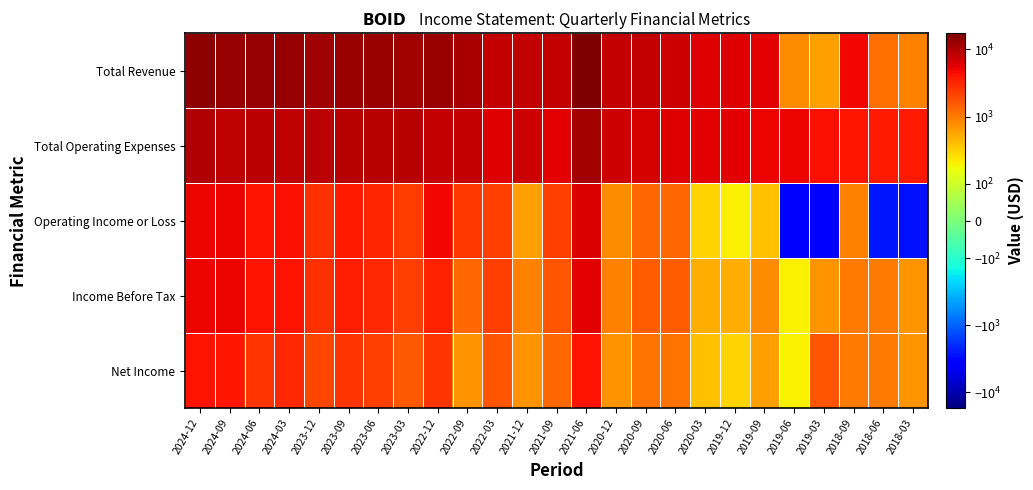

Which label corresponds to the smallest value in the chart?

2019-06